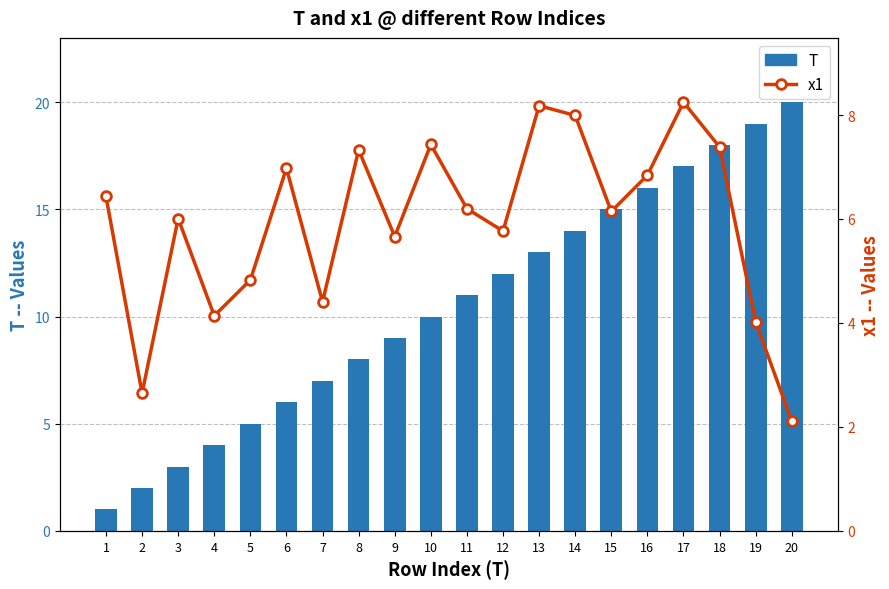

Reading right to left, what are all the values shown in this chart?

T: 20.0	19.0	18.0	17.0	16.0	15.0	14.0	13.0	12.0	11.0	10.0	9.0	8.0	7.0	6.0	5.0	4.0	3.0	2.0	1.0
x1: 2.1	4.0	7.4	8.2	6.8	6.1	8.0	8.2	5.8	6.2	7.4	5.7	7.3	4.4	7.0	4.8	4.1	6.0	2.6	6.4